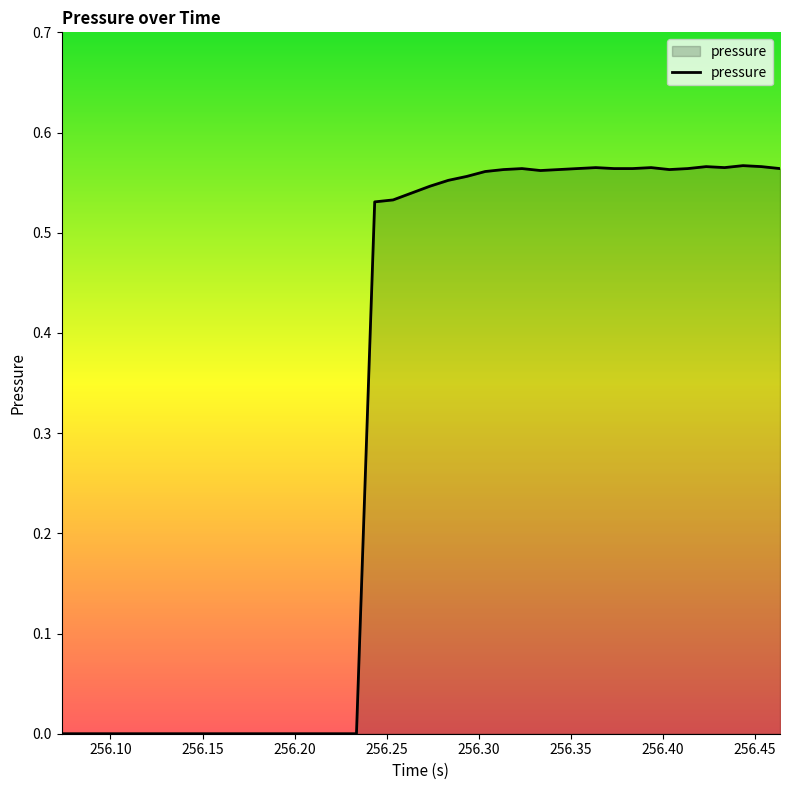

How many lines are shown in the chart?

1